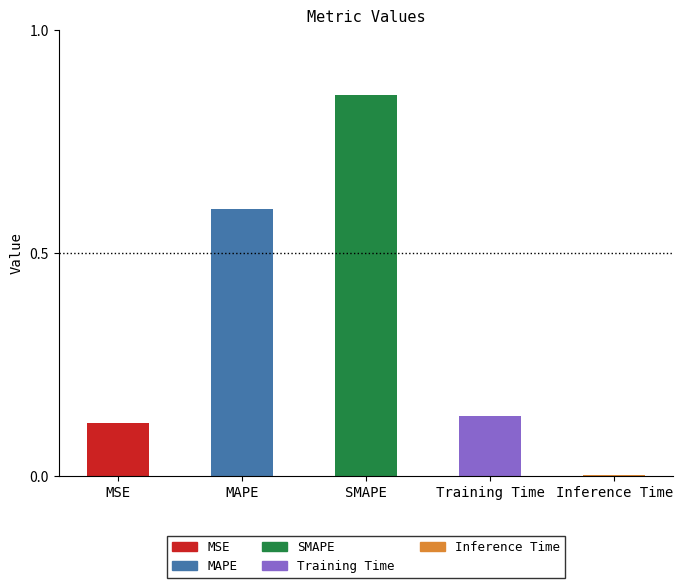

What is the sum of all values?

1.7